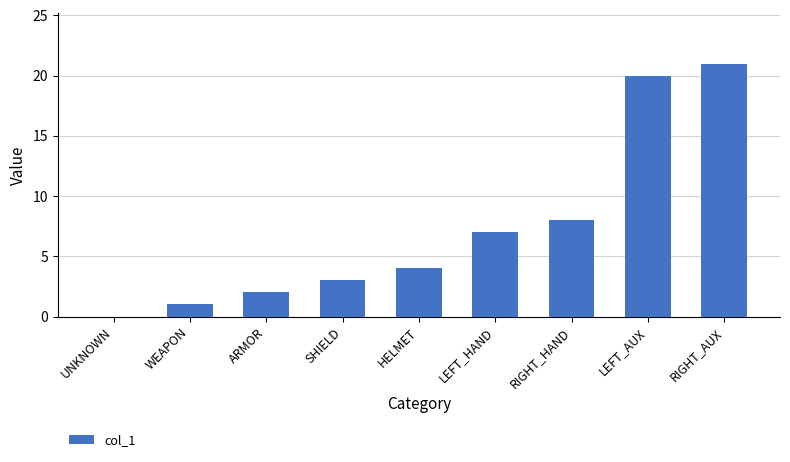

What is the sum of the values at WEAPON and RIGHT_HAND?

9